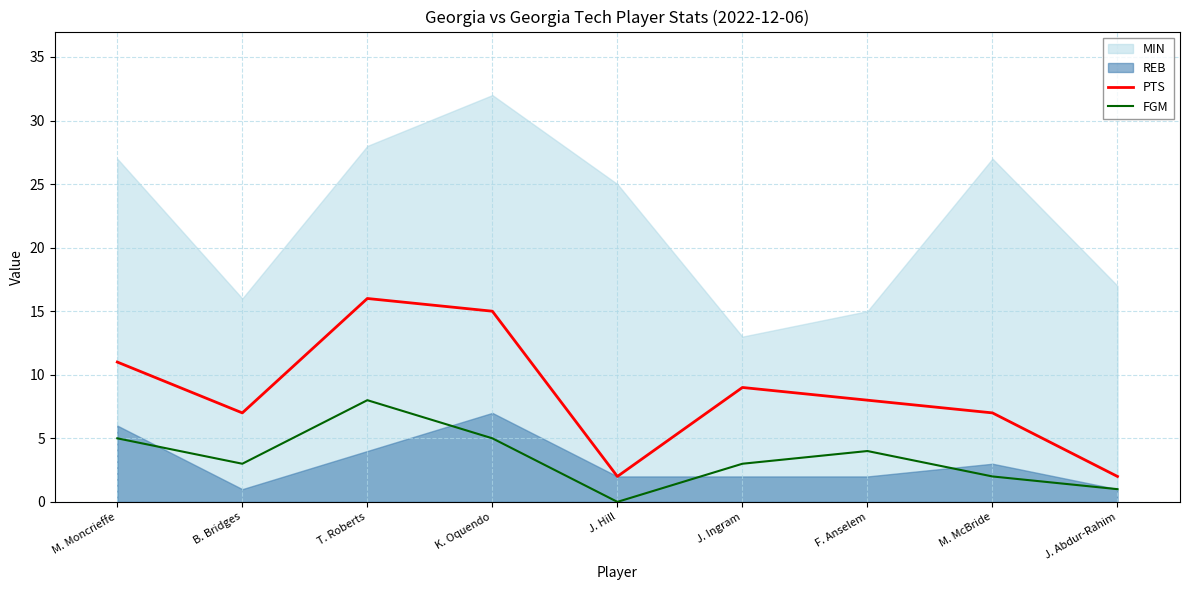

At which label is FGM closest to 4?

F. Anselem